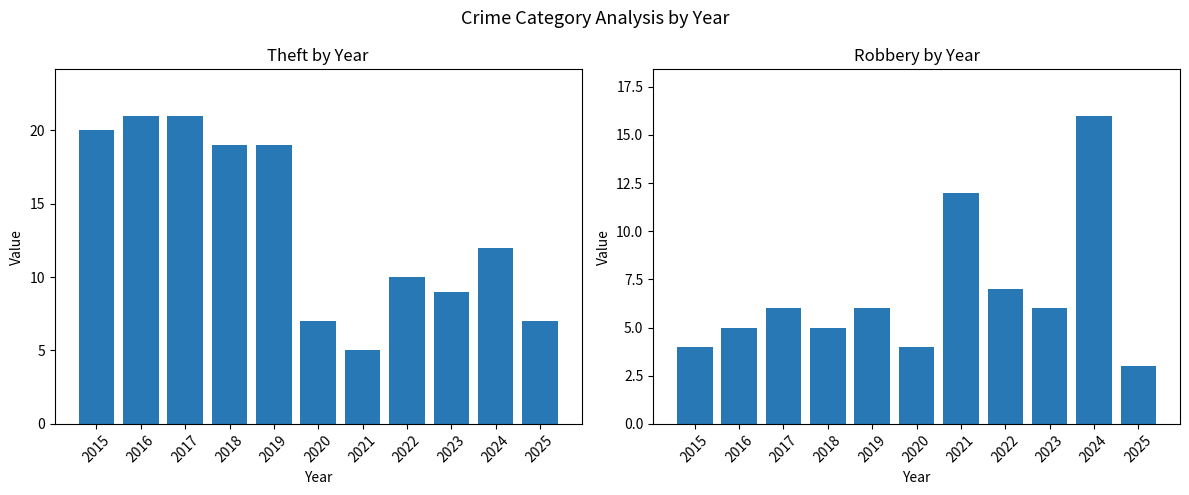

At how many categories does at least one series exceed 10?

7